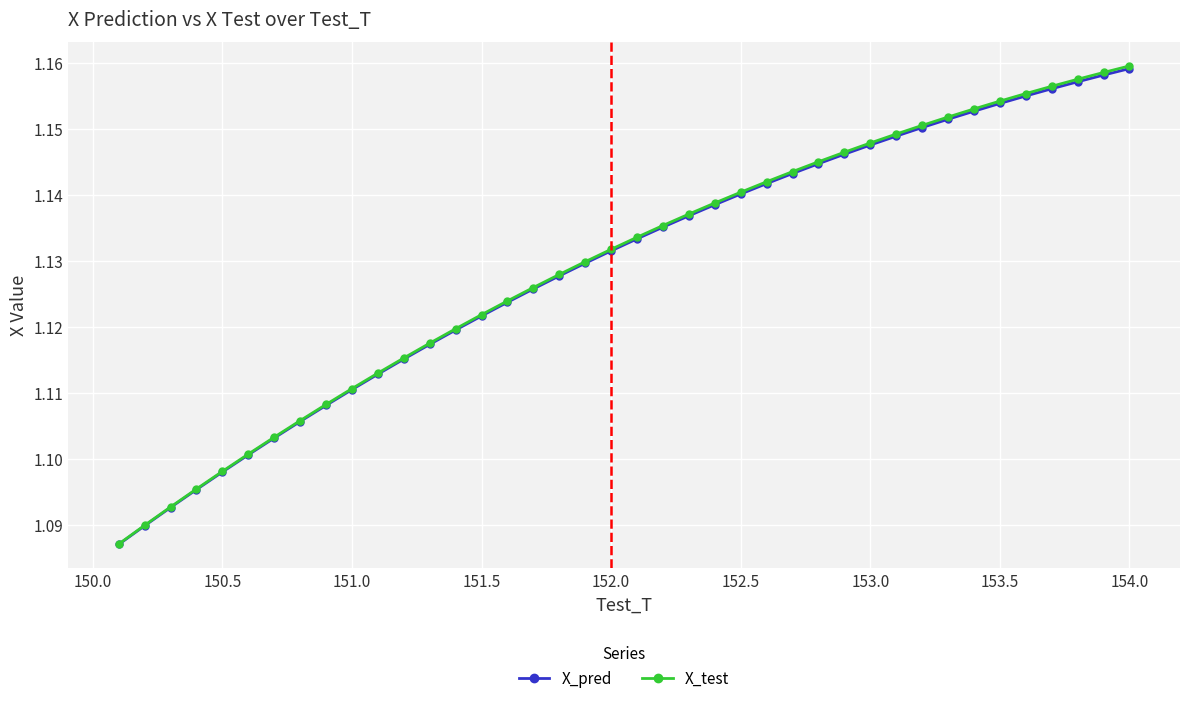

True or false: X_test has more than 2 interior local peaks.

False